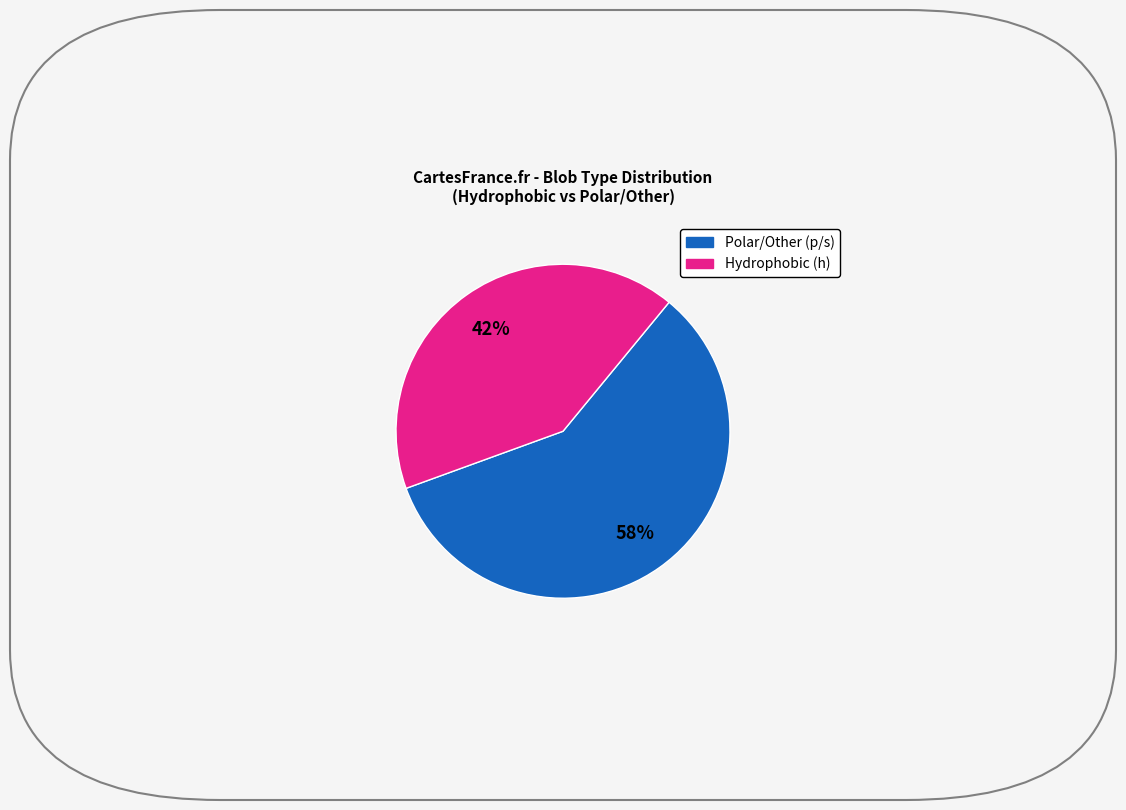

Does any single category account for the majority?

Yes